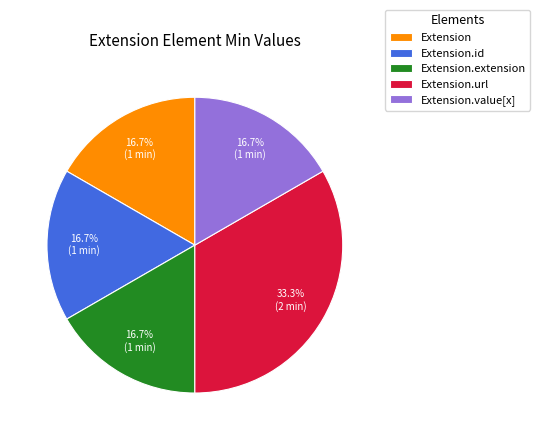

Combined, what portion of the pie is Extension.url and Extension.id?

50.0%